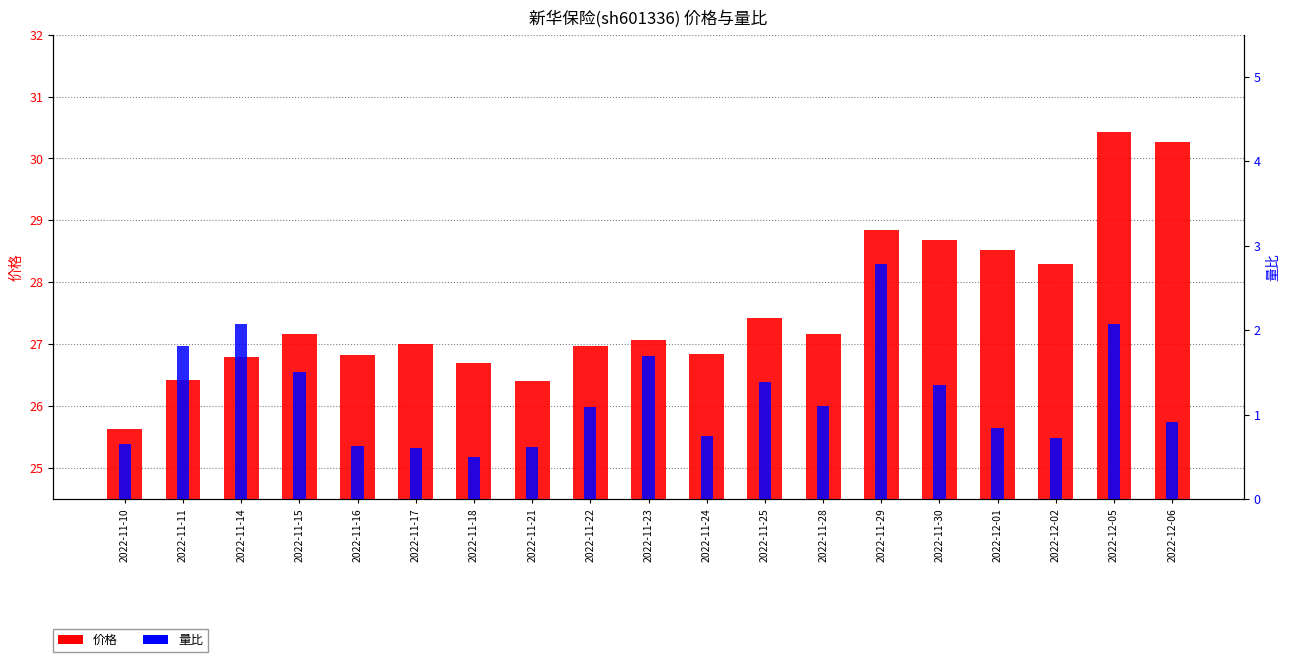

What is the difference between the highest and lowest values at 2022-11-29?

26.1